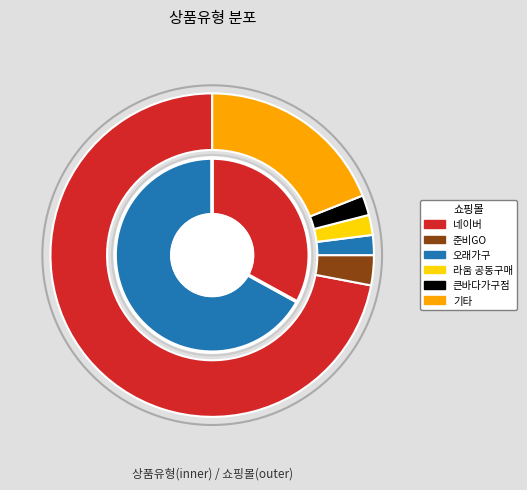

To the nearest percent, what percentage of the pie is 일반 - 가격비교 비매칭 일반상품?

33%